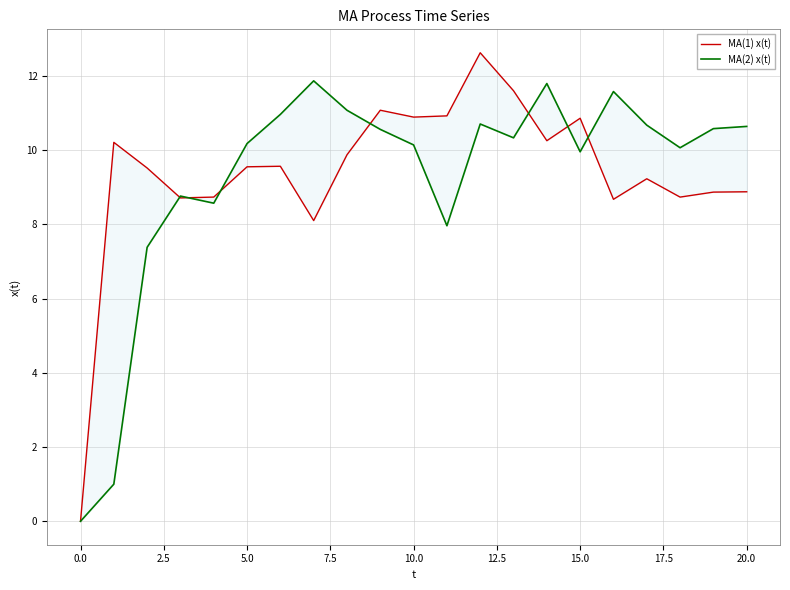

How many interior local valleys does the MA(1) x(t) series have?

6